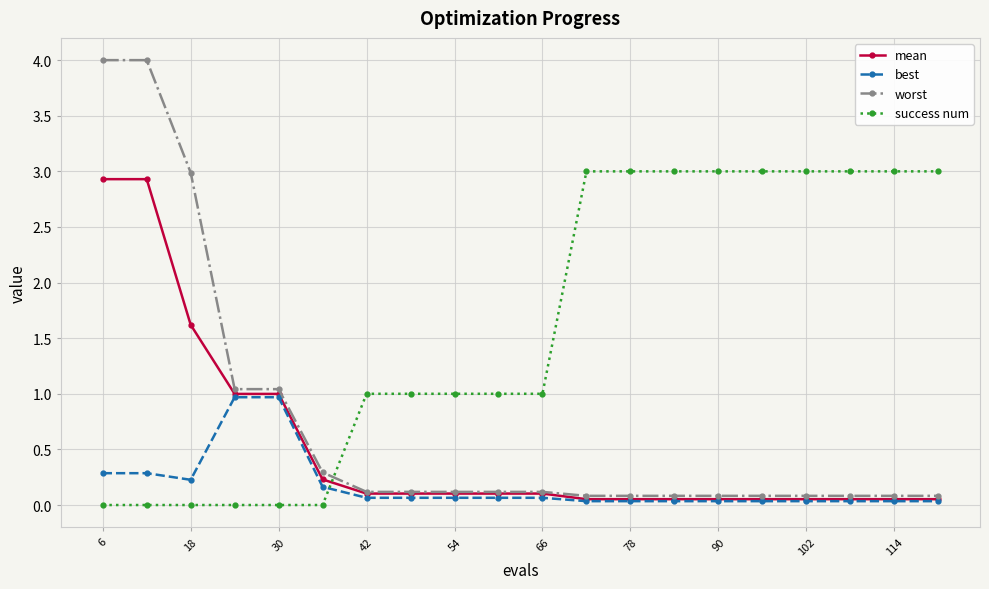

How many times do success num and best cross each other?

1